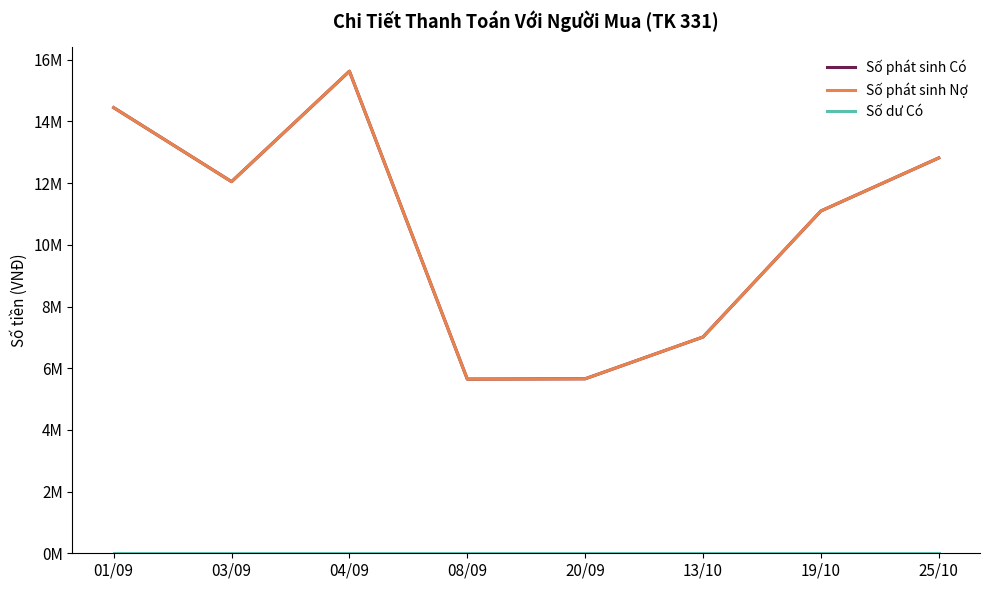

True or false: Số dư Có has more than 1 points higher than both neighbors.

False